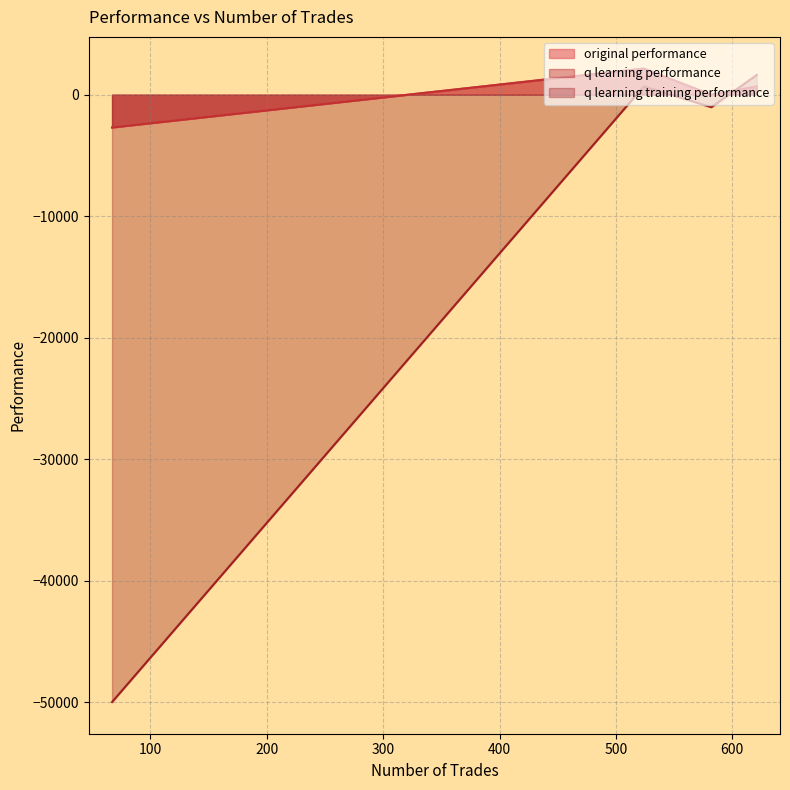

What is the highest value of the q learning training performance series?

1618.9